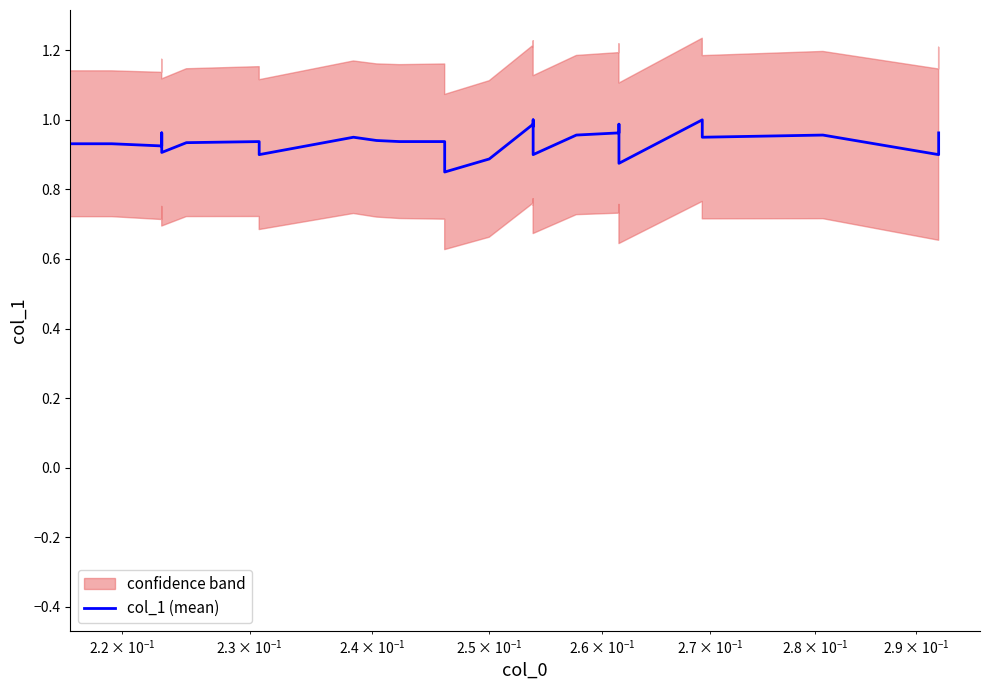

What is the maximum value shown in the chart?

1.0